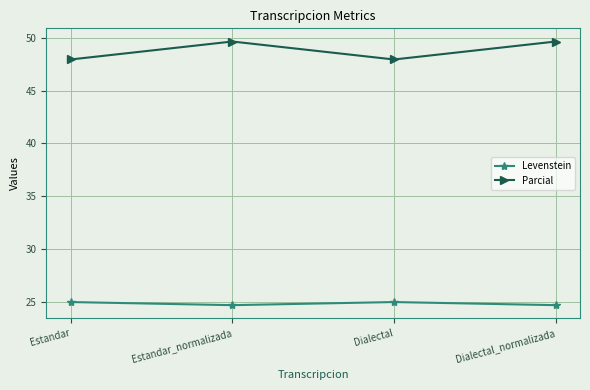

At how many categories does at least one series exceed 36?

4